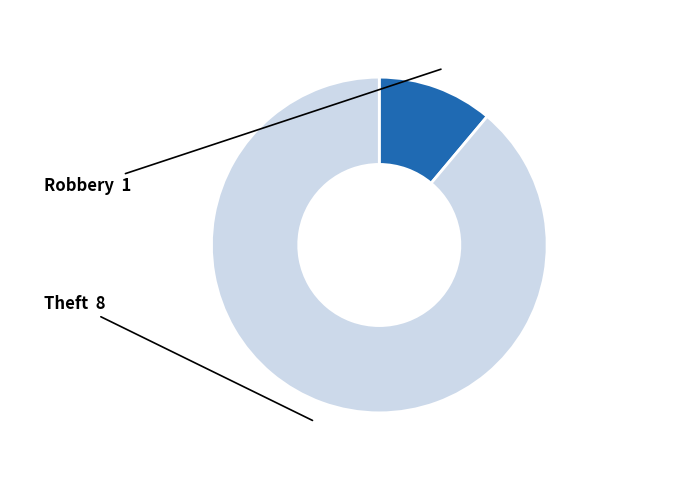

Approximately how many times larger is the value at Theft compared to Robbery?

8.0